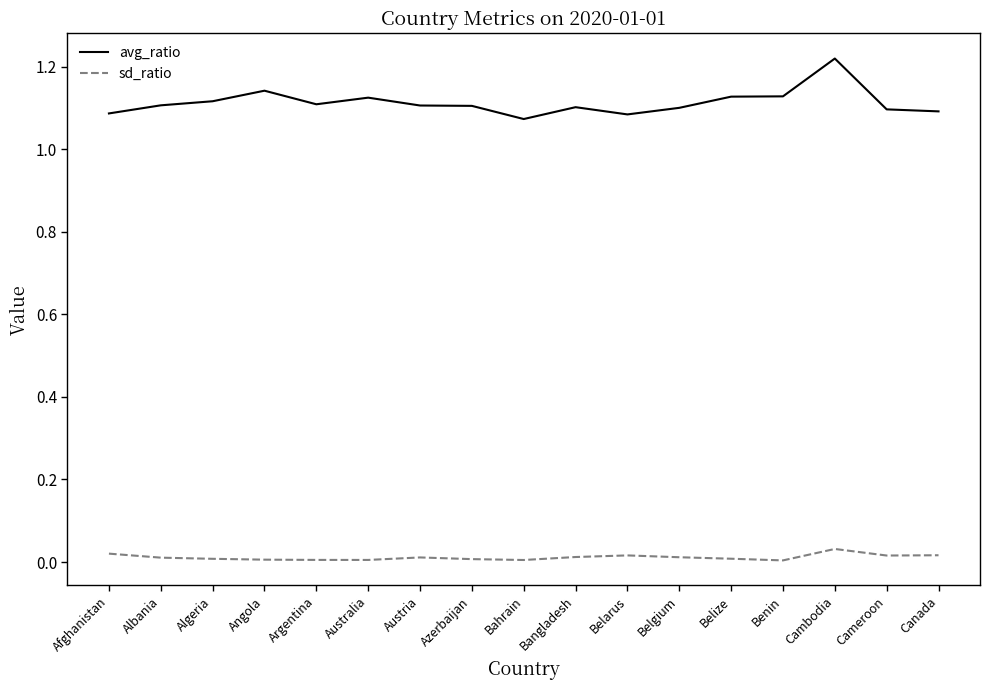

Which series has the largest total across all categories?

avg_ratio